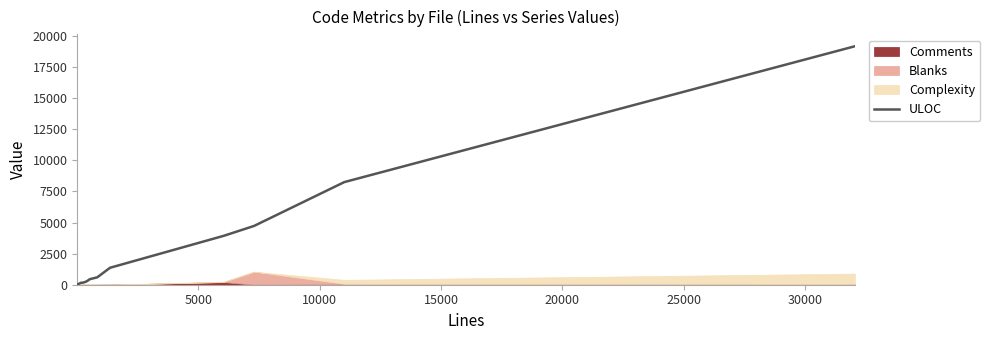

What is the maximum value for ULOC?

19174